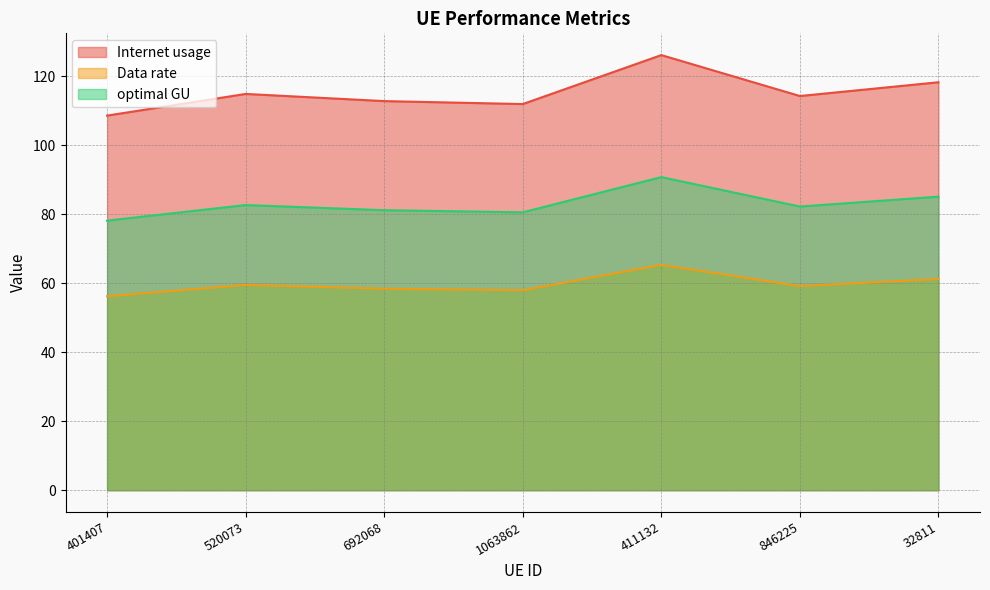

True or false: Internet usage has a value of 178.2 at 520073.

False